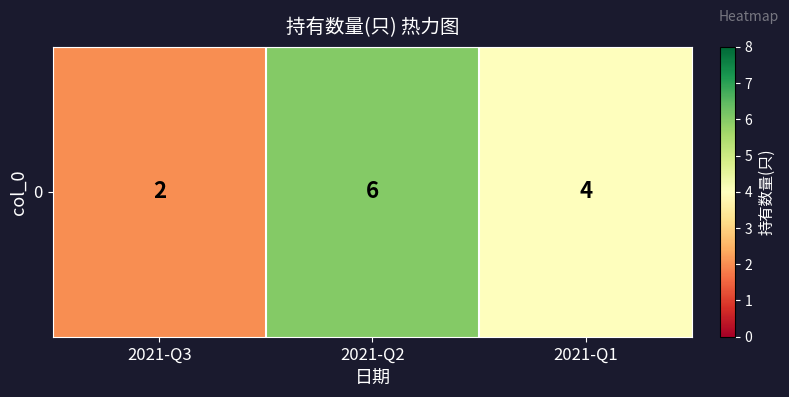

What is the change in value from 2021-Q3 to 2021-Q2?

+4